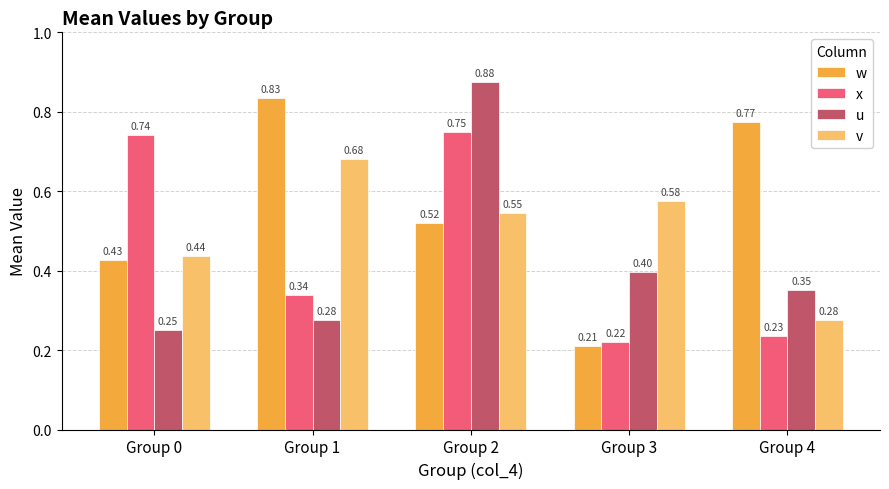

True or false: x has a value of 0.5 at Group 1.

False